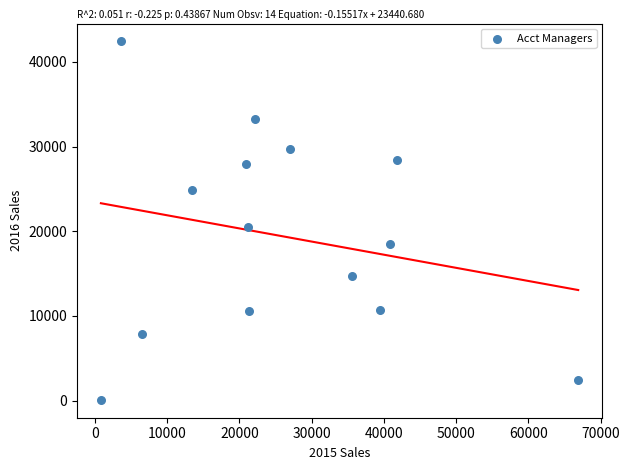

What Y value in the scatter plot is closest to 21257?

20562.3